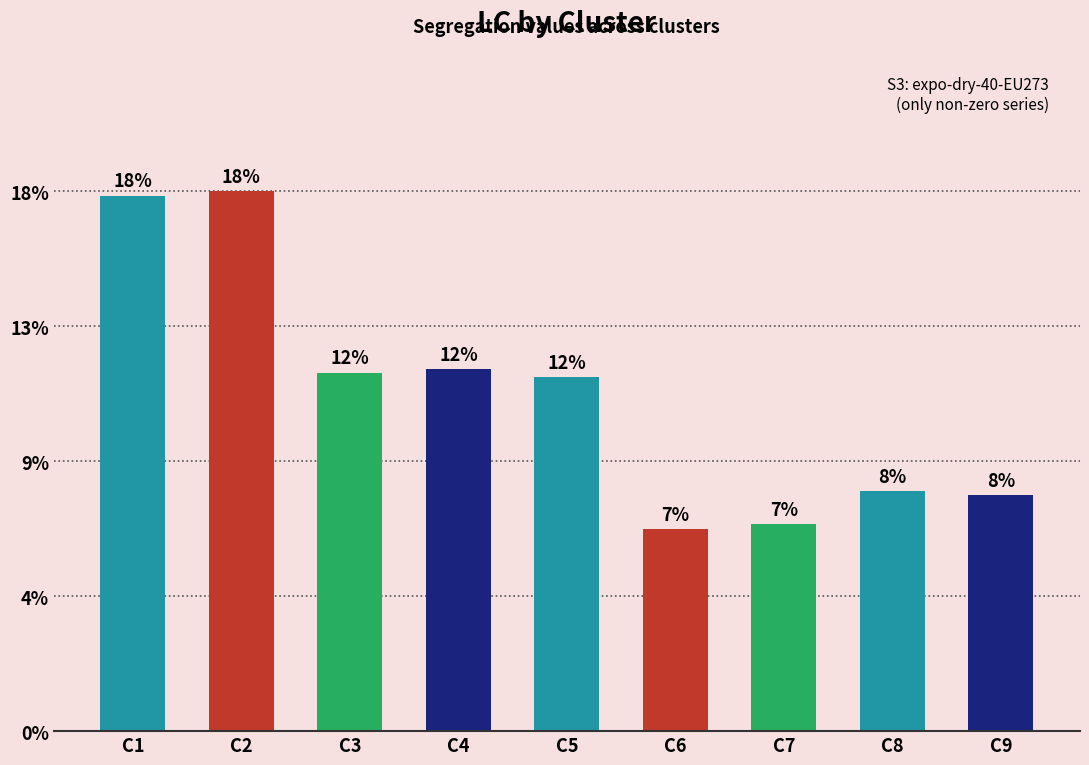

Does the chart contain stacked bars?

No